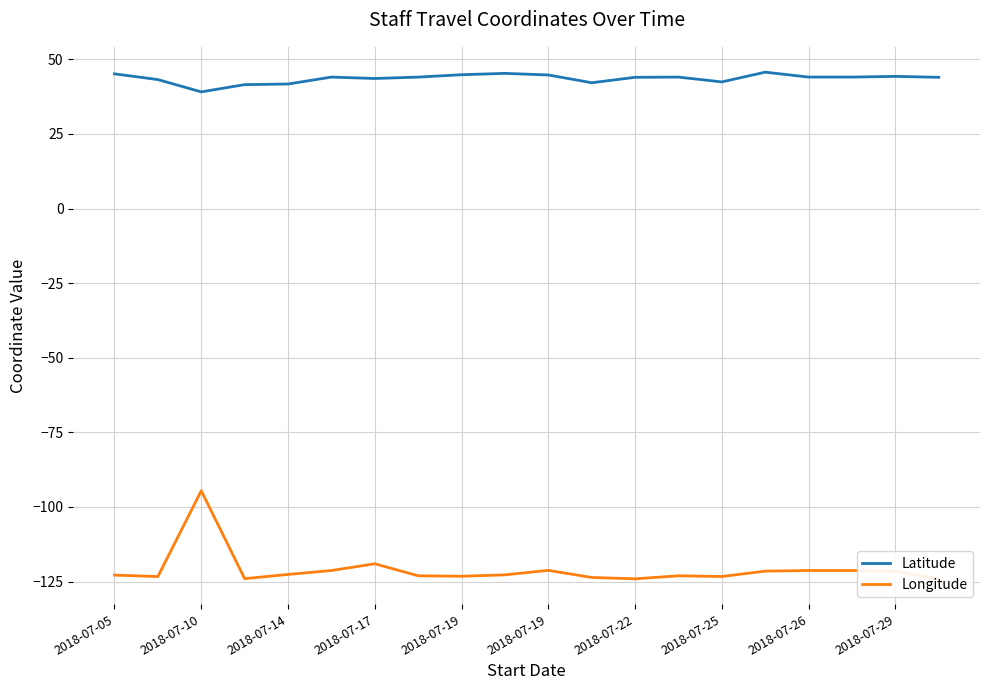

What is the difference between the highest and lowest values at 2018-07-25?

165.8